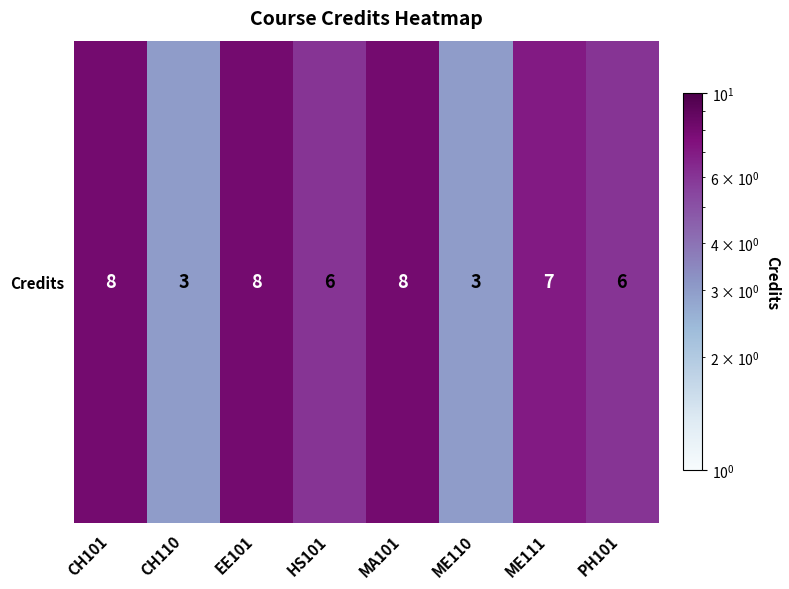

What value does the data have at ME111?

7